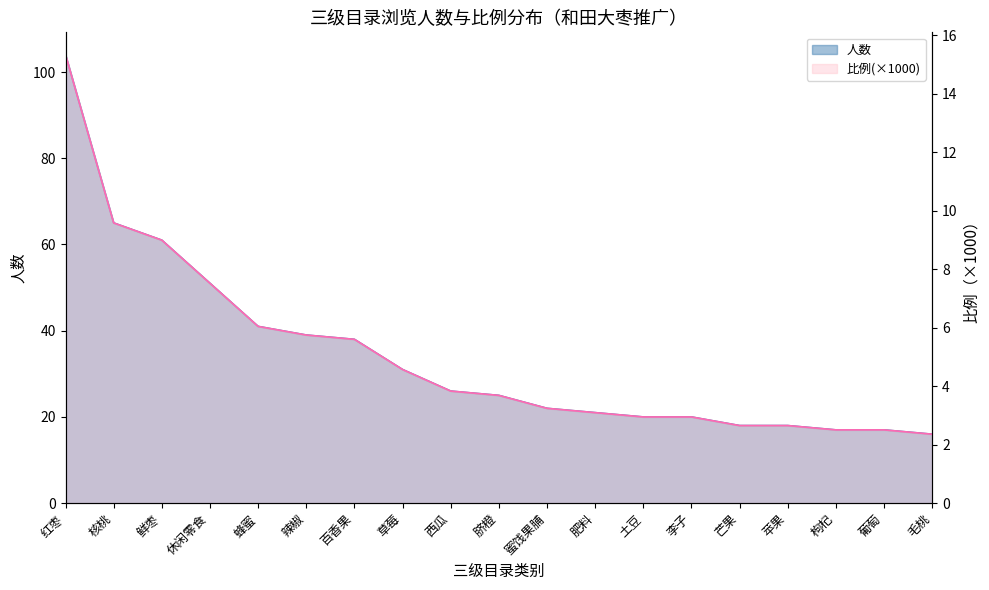

What is the approximate value of 人数 at 芒果?

18.0